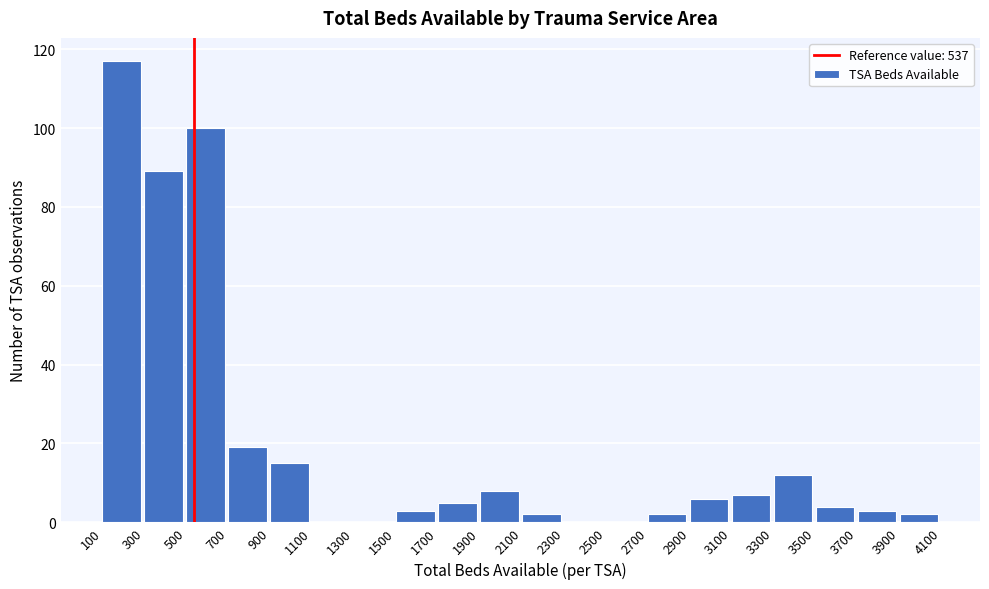

Which range on the x-axis has the tallest bar?

100 to 300